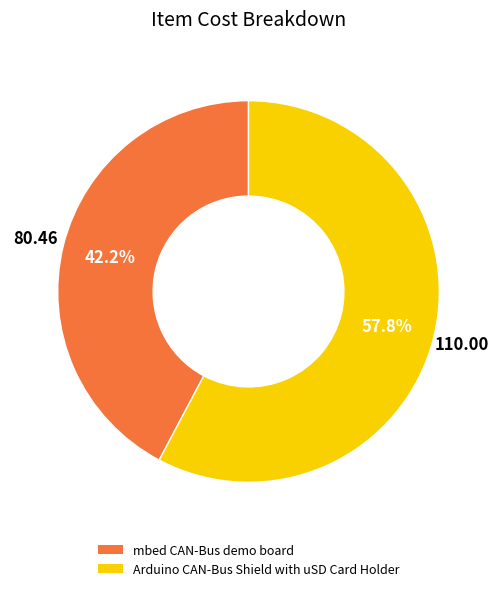

How many slices are in this pie chart?

2